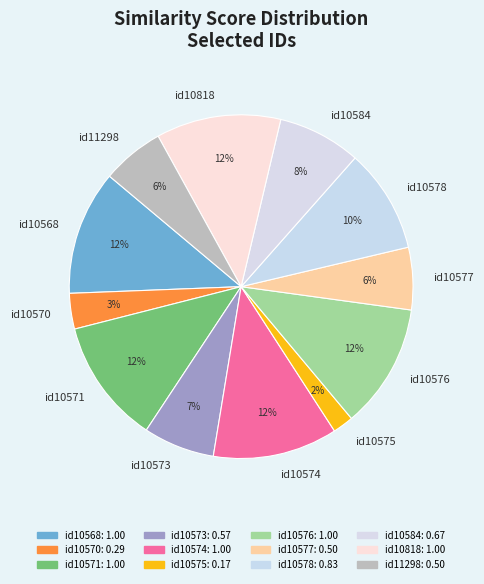

Which category has the smallest portion of the pie?

id10575